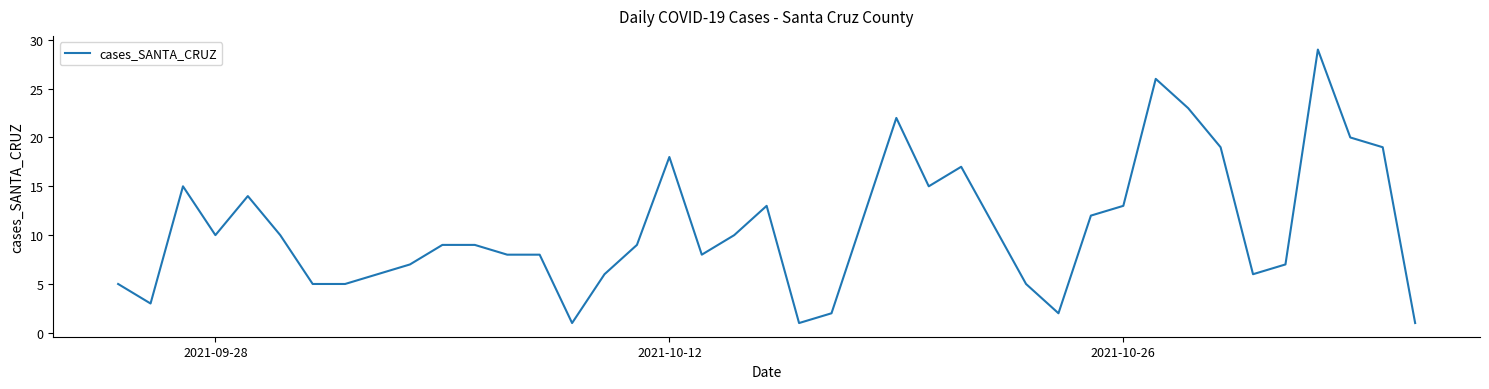

What is the difference between the maximum and minimum values?

28